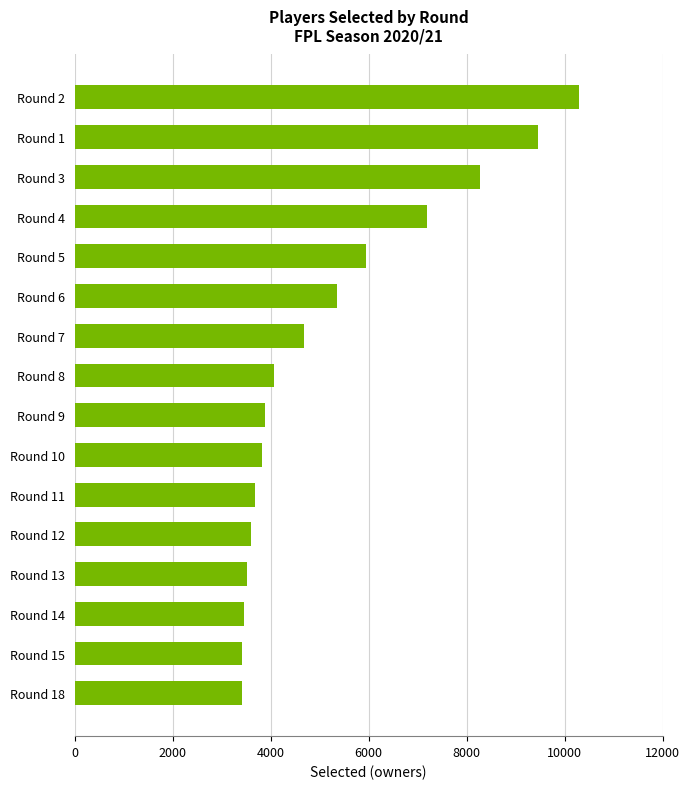

Where is the data nearest to the value 6856?

Round 4